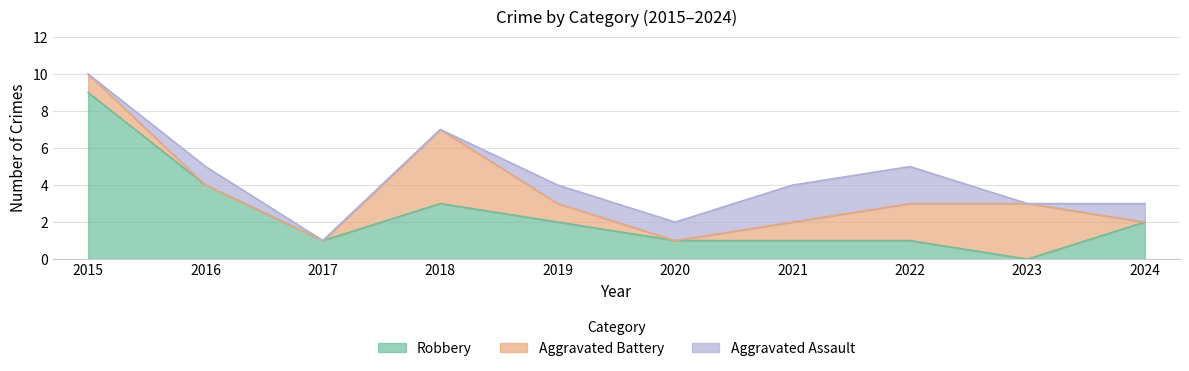

Which category has the highest value in the Aggravated Assault series?

2021